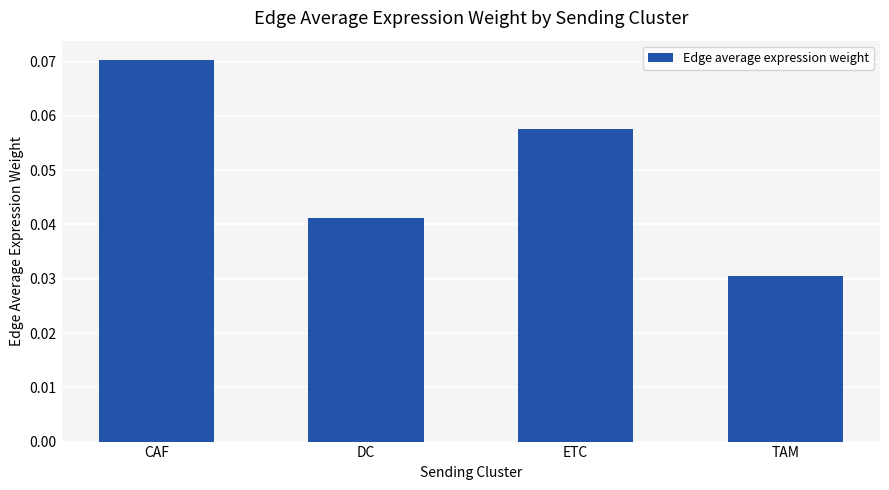

How many categories are shown in the chart?

4